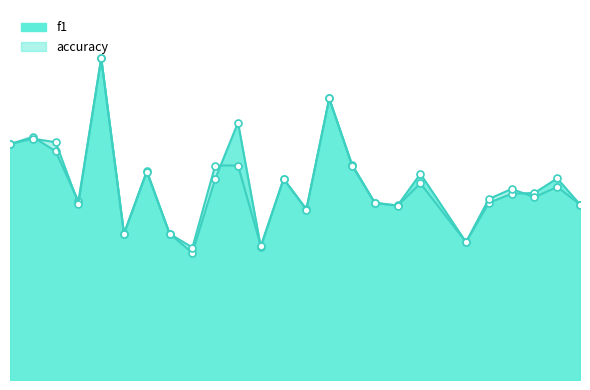

Rank the categories by accuracy value from lowest to highest.

9, 12, 21, 6, 8, 14, 18, 26, 4, 17, 22, 24, 23, 25, 19, 13, 7, 10, 11, 16, 1, 3, 2, 15, 5